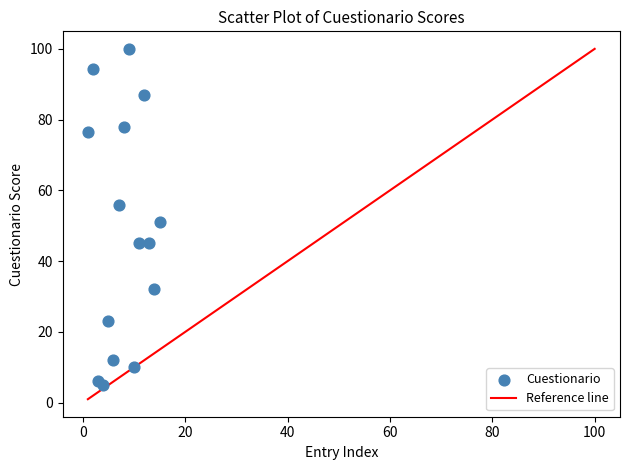

What is the range of X values (max minus min)?

14.0